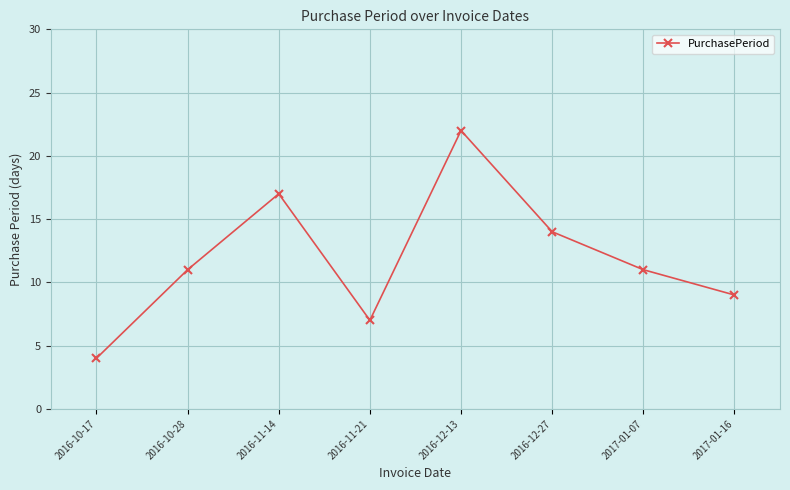

Is it true that the value at 2017-01-16 is 13?

False